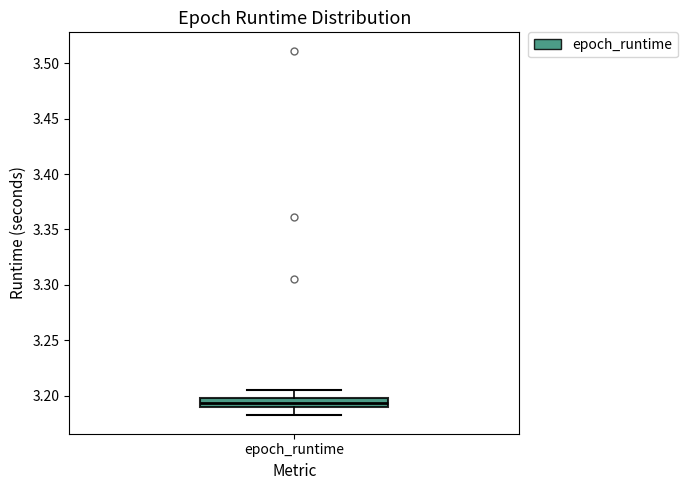

Read this box plot against the y-axis: the position of the median line, the range covered by the box, and the ends of both whiskers. The values are not printed on the chart, so give them approximately, as read against the axis.

median 3.195, box 3.190 to 3.200, whiskers 3.180 to 3.205